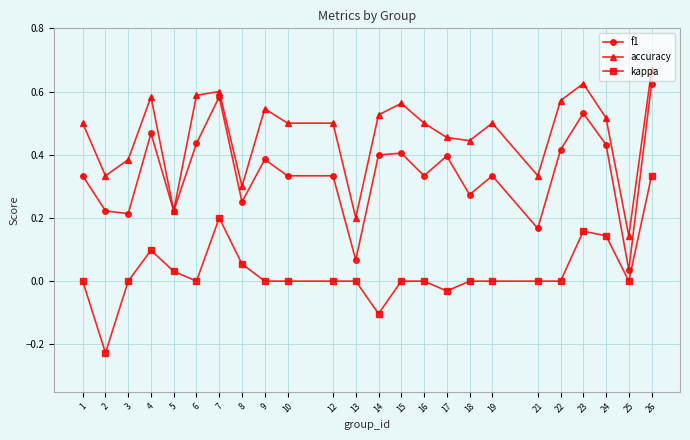

What is the value of the kappa point at the 13th from the left?

-0.1